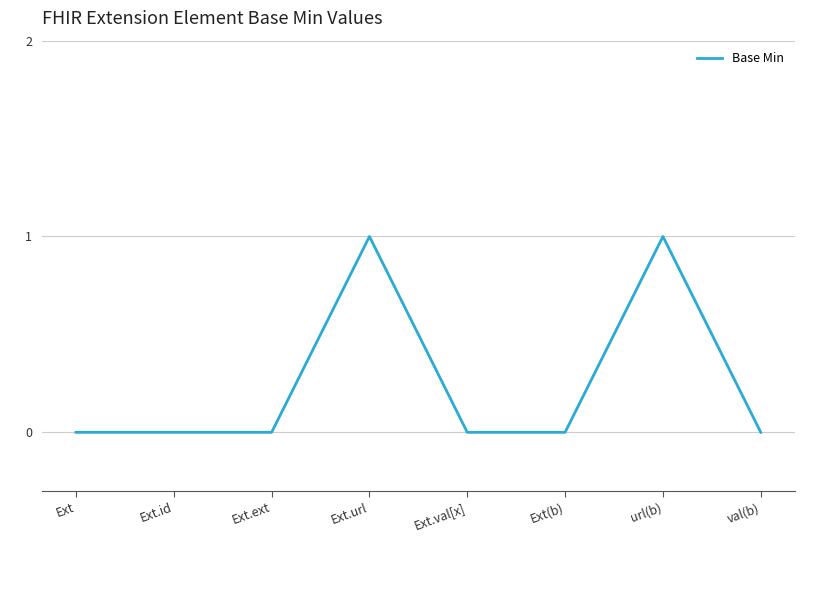

True or false: the data shows -1 at Ext(b).

False